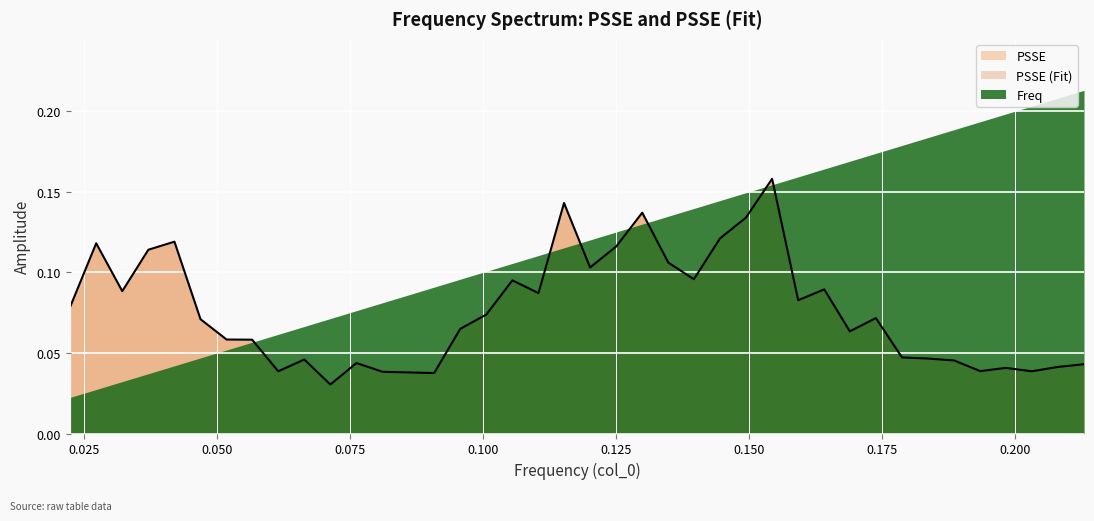

The value of PSSE_Fit at x is 0.1. True or false?

True